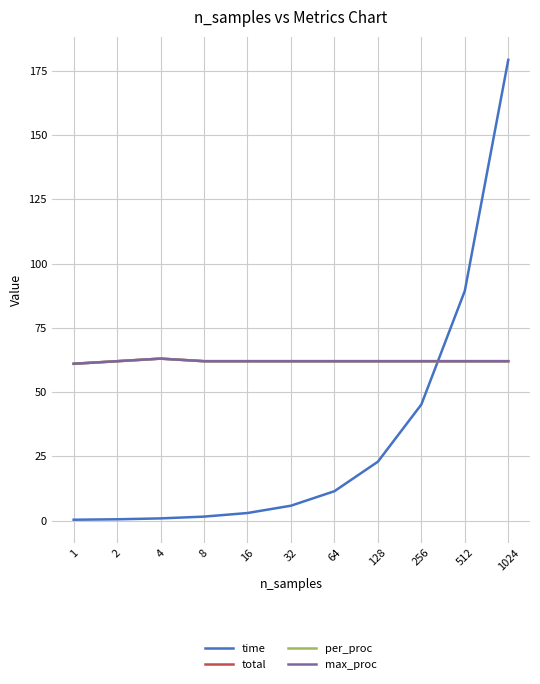

List the series in order of their peak value, highest first.

time, total, per_proc, max_proc